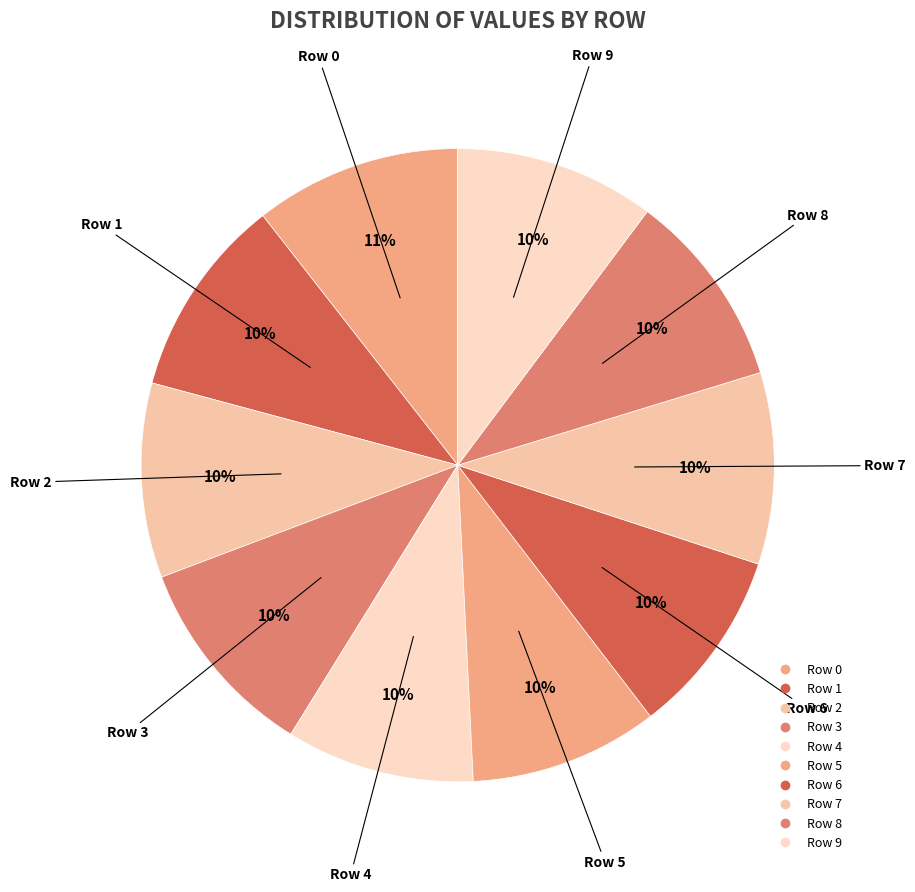

To the nearest percent, what is the difference between the largest and smallest slice percentages?

1%